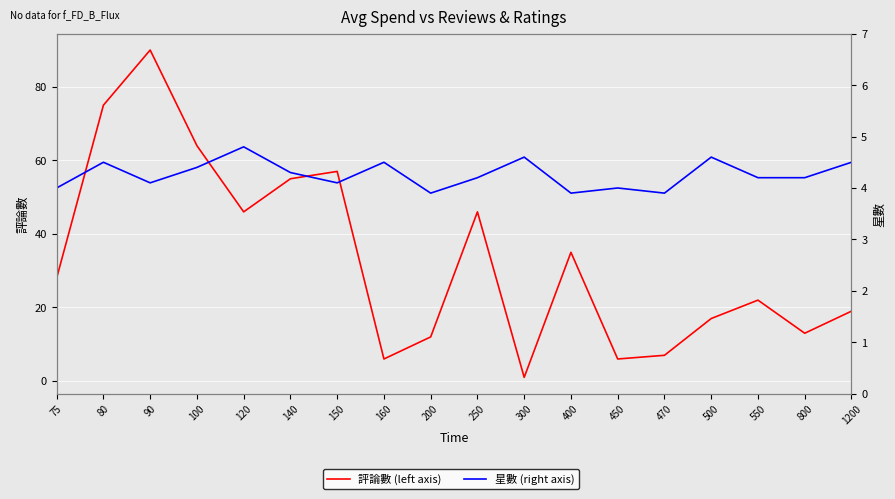

At 450, list the series in order from smallest to largest.

星數, 評論數